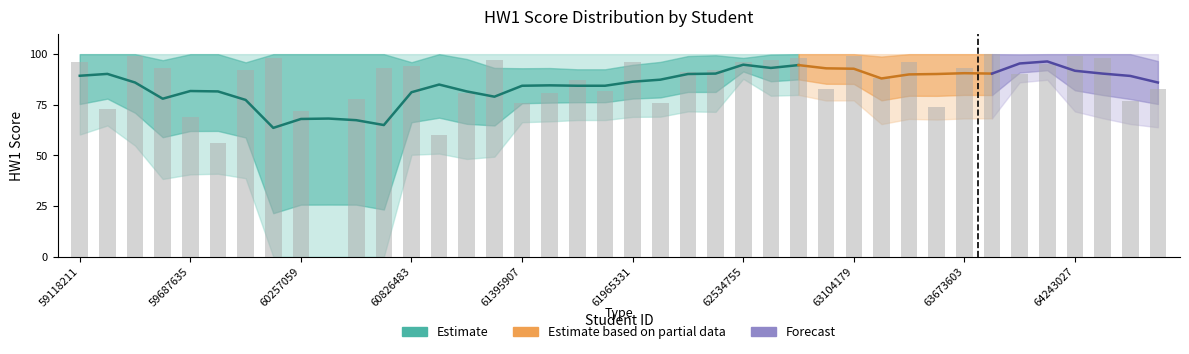

How many bars are there in total?

40